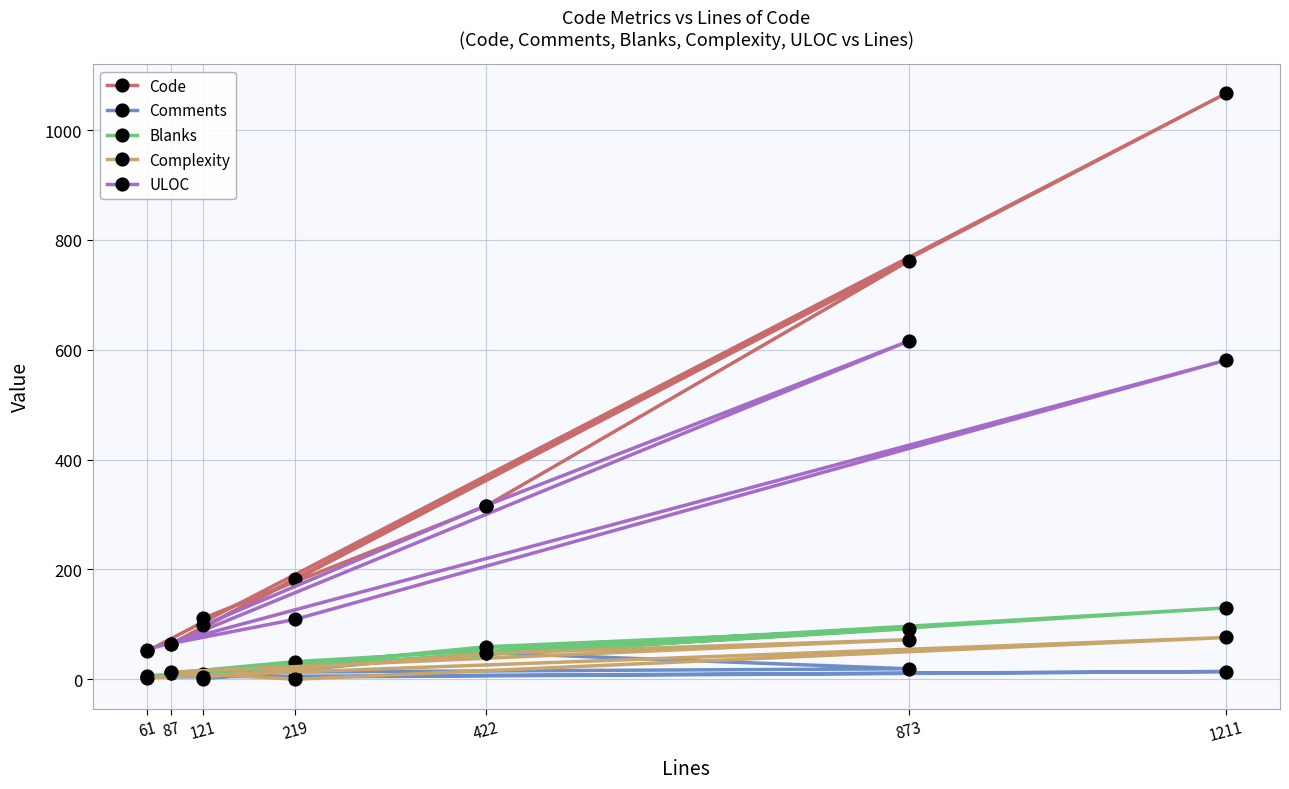

How many lines are shown in the chart?

5